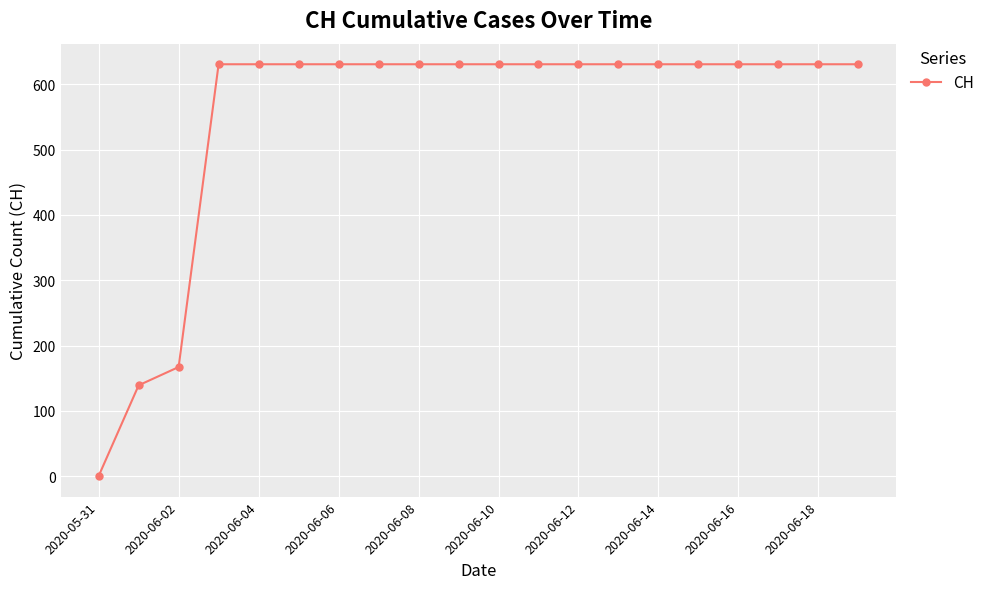

What is the value of the 16th point from the left?

631